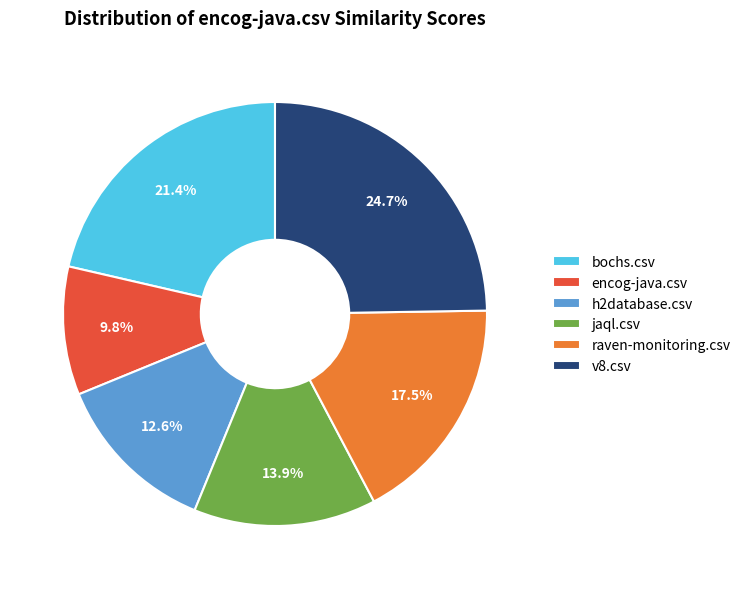

Which category has the smallest portion of the pie?

encog-java.csv